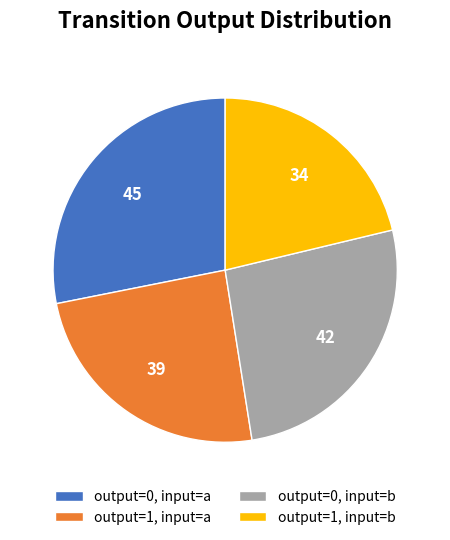

Approximately how many times larger is the value at output=0, input=a compared to output=1, input=b?

1.3